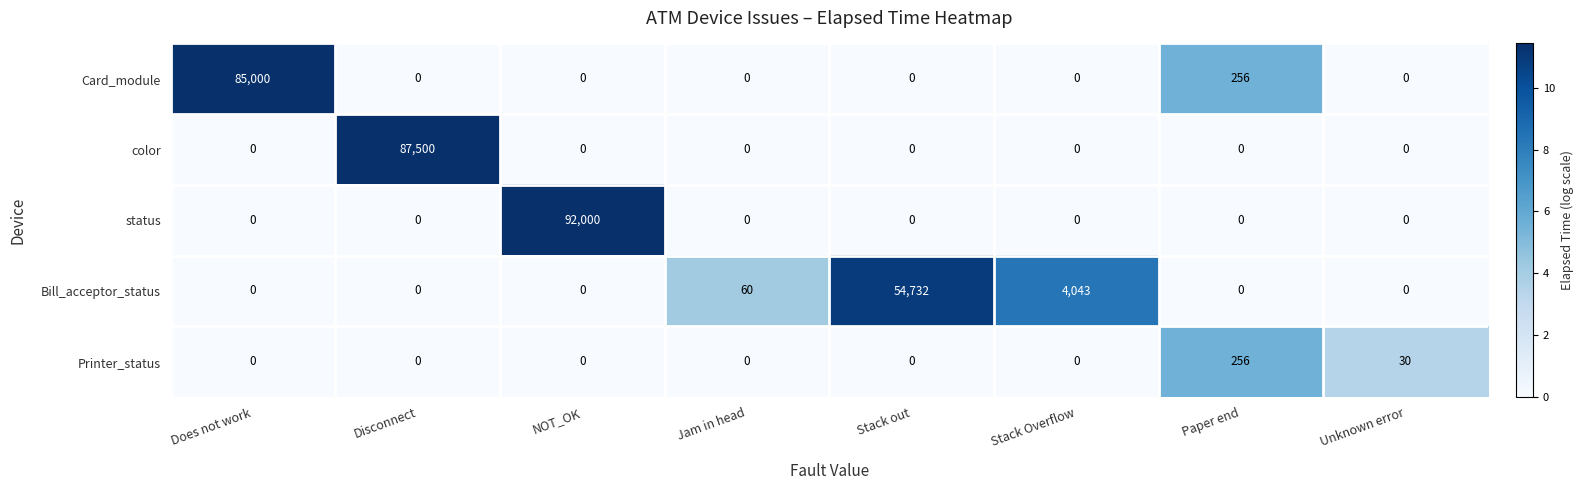

Between NOT_OK and Paper end, which series saw the biggest shift?

status